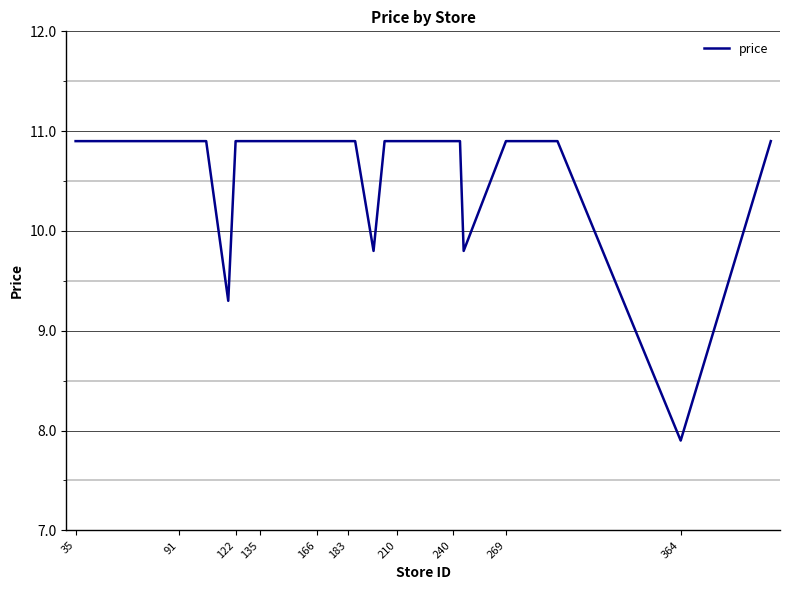

What is the difference between the maximum and second lowest values?

1.6